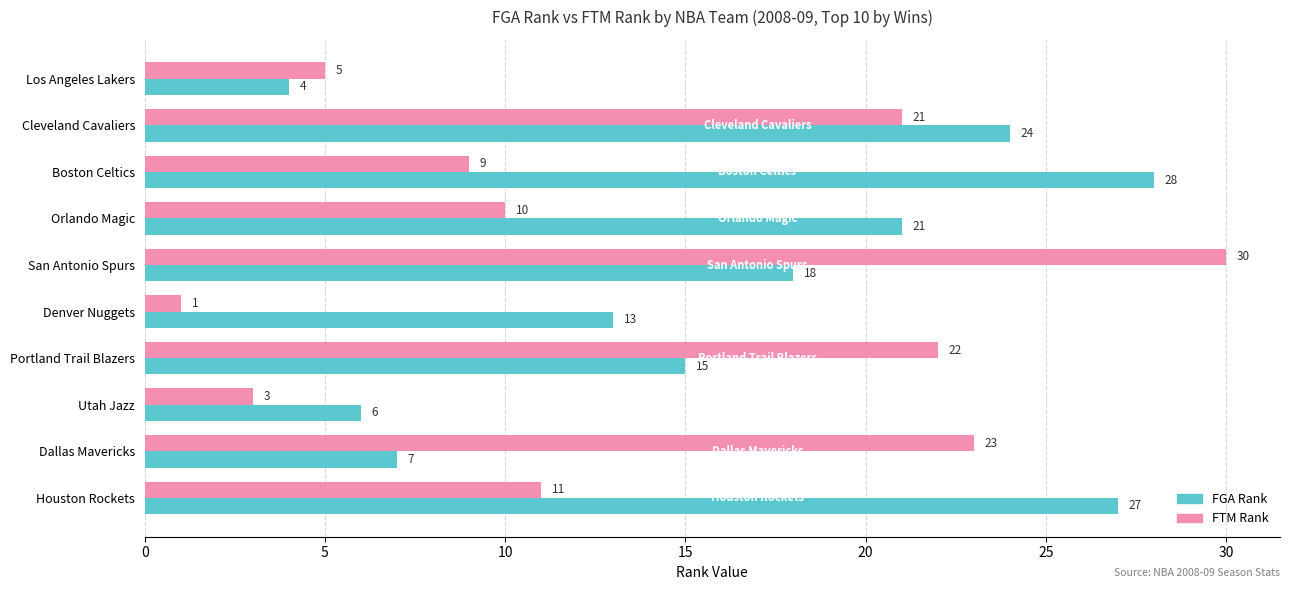

Rank the series by their maximum value, from highest to lowest.

FTM Rank, FGA Rank